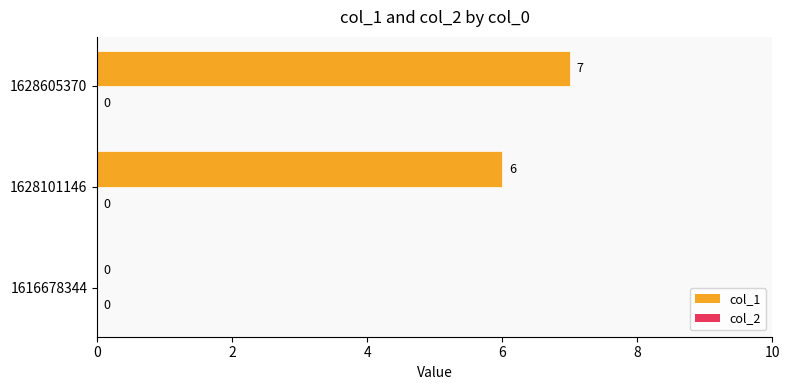

What is the maximum value shown in the chart?

7